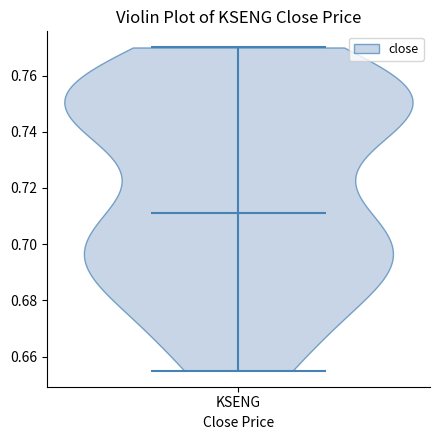

What is the highest point the violin for KSENG reaches on the y-axis? The values are not printed on the chart, so give them approximately, as read against the axis.

0.770